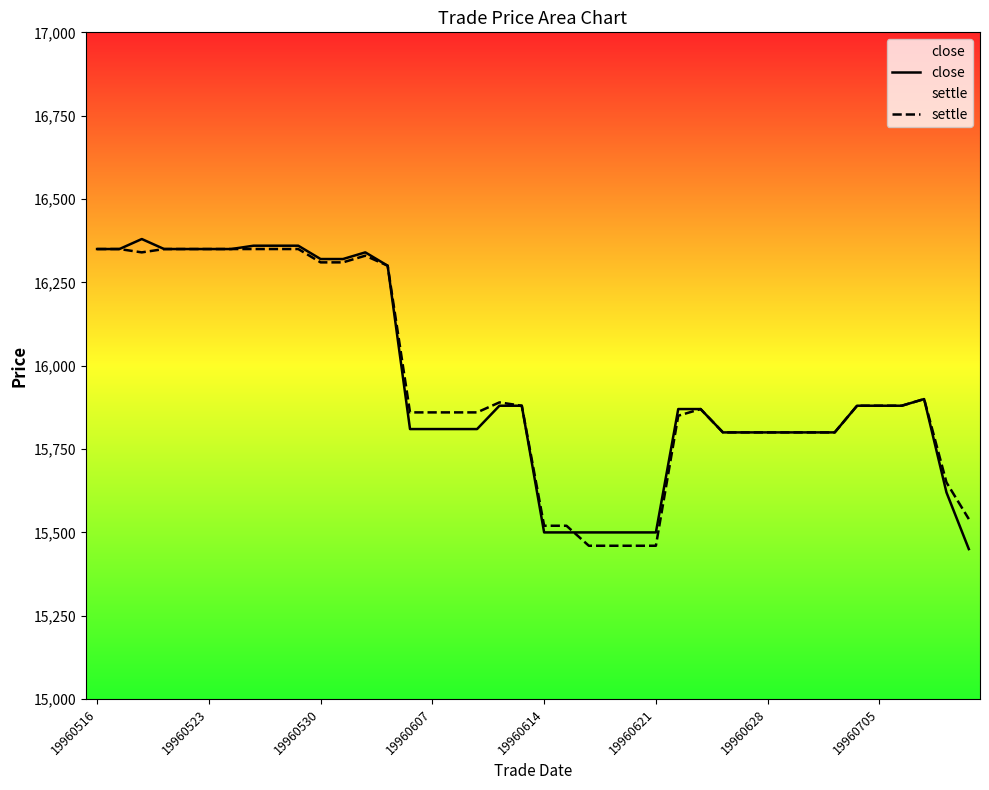

Which series has the largest total across all categories?

settle